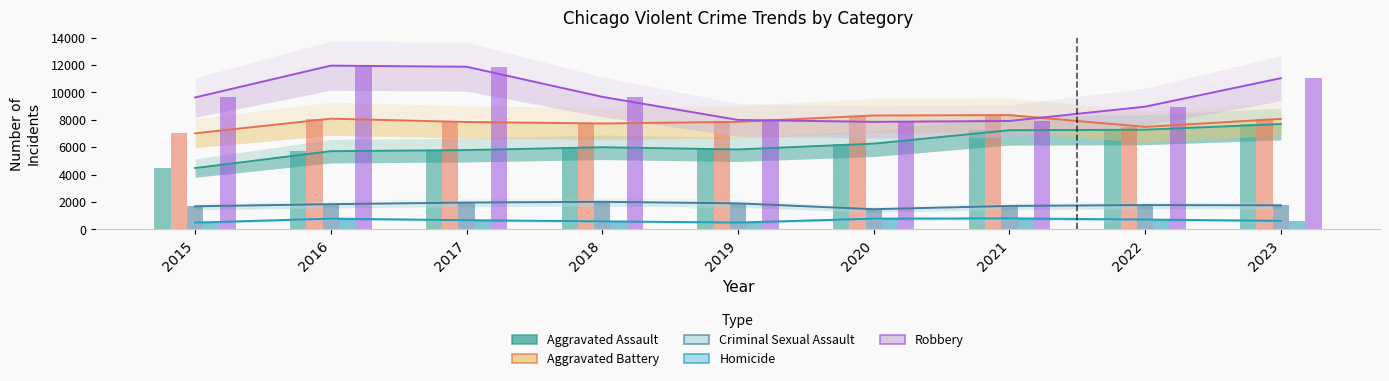

What is the value of the Aggravated Battery bar at the 5th from the left?

7857